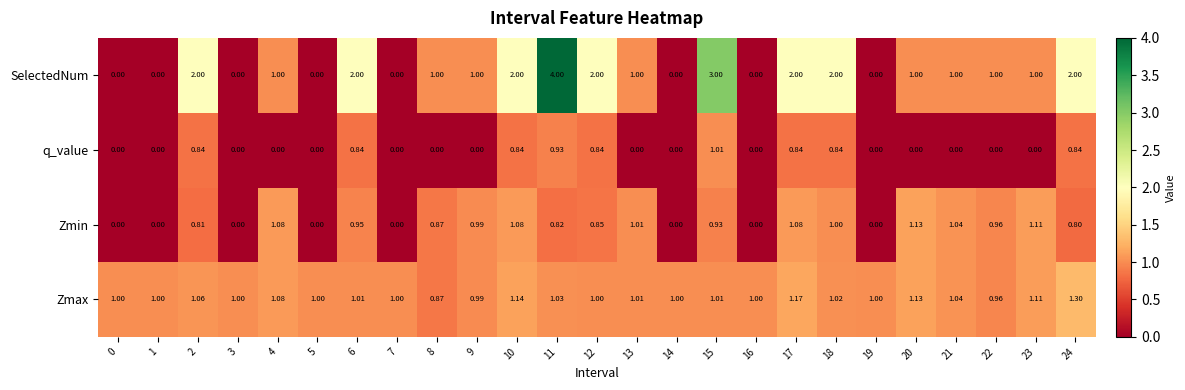

Which series has the largest total across all categories?

SelectedNum